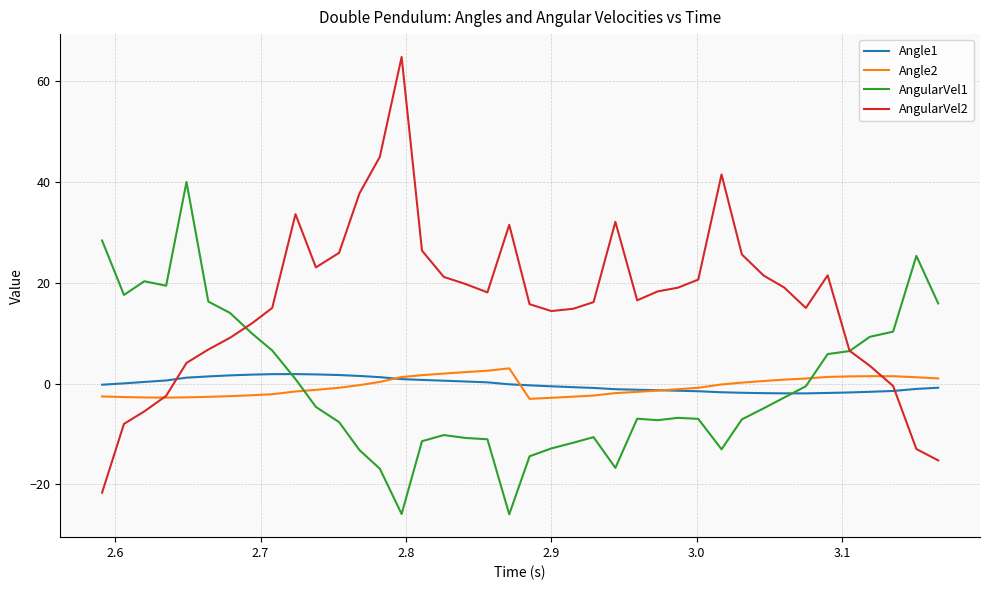

Rank the series by their maximum value, from lowest to highest.

Angle1, Angle2, AngularVel1, AngularVel2